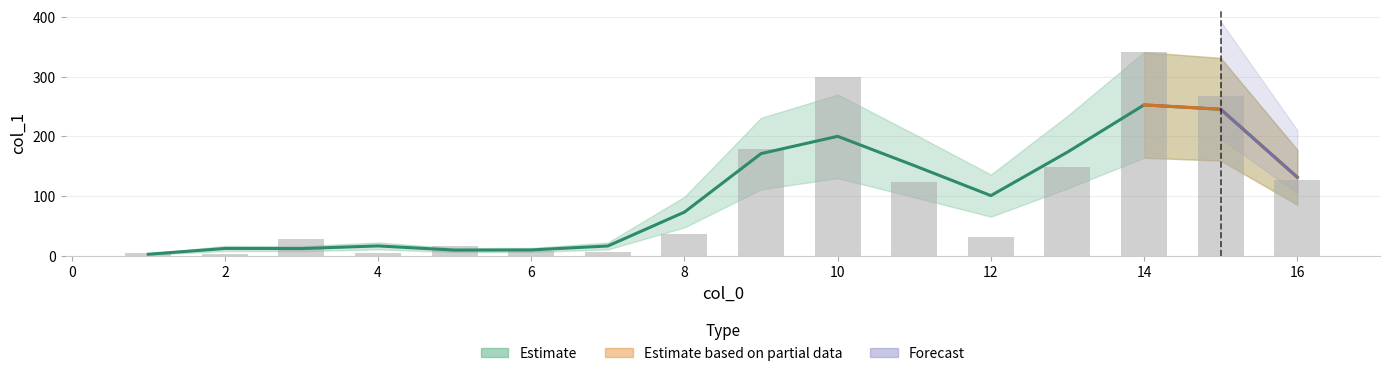

What is the maximum value shown in the chart?

341.4